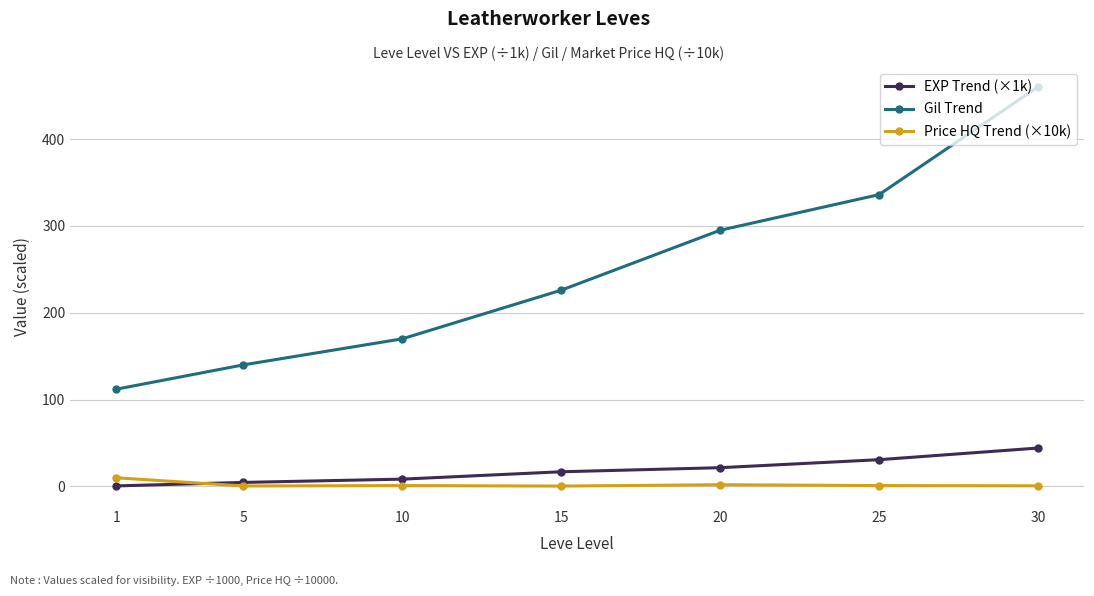

How many times do EXP Trend (×1k) and Price HQ Trend (×10k) cross each other?

1